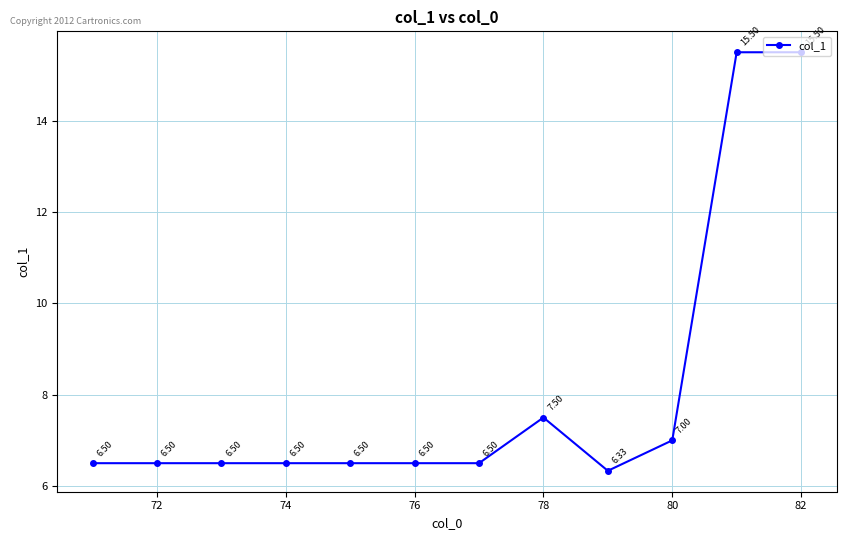

What is the value of the 10th point from the left?

7.0